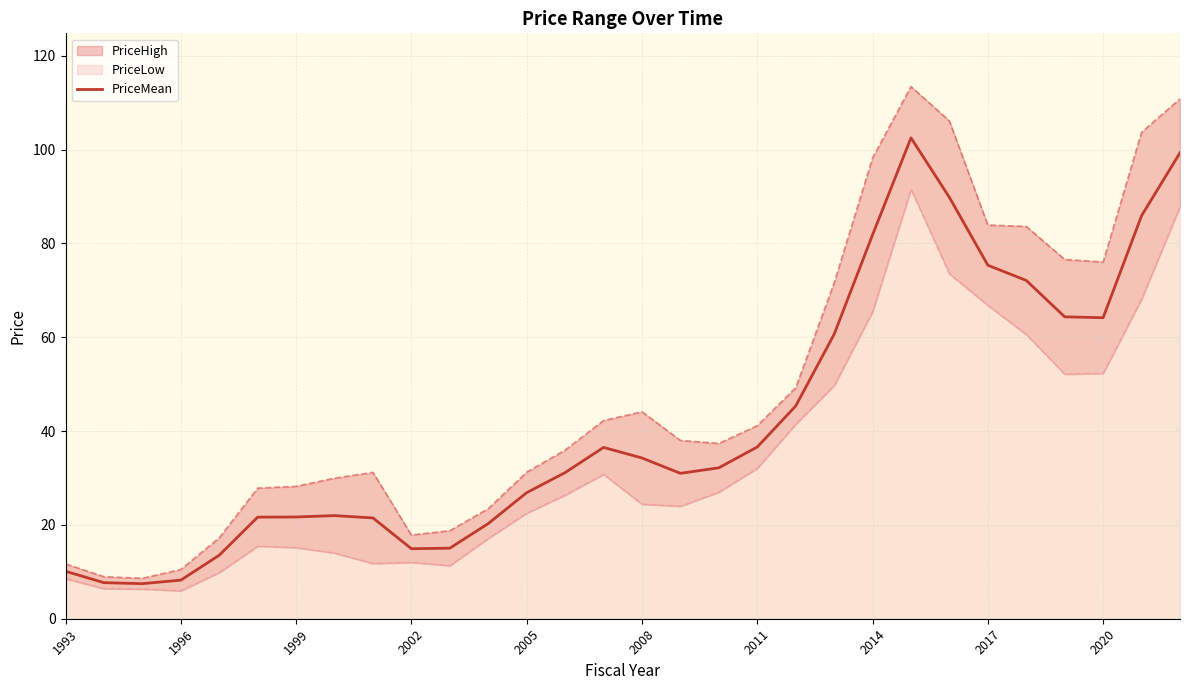

The PriceMean series shows 64.2 at 2020. True or false?

True